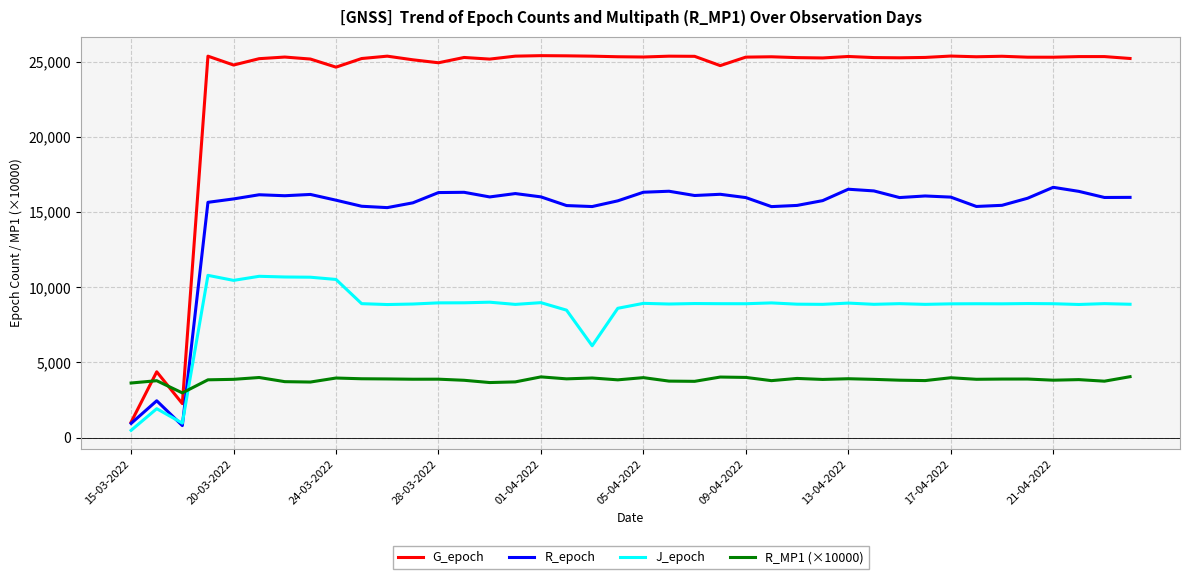

Which series has the largest total across all categories?

G_epoch